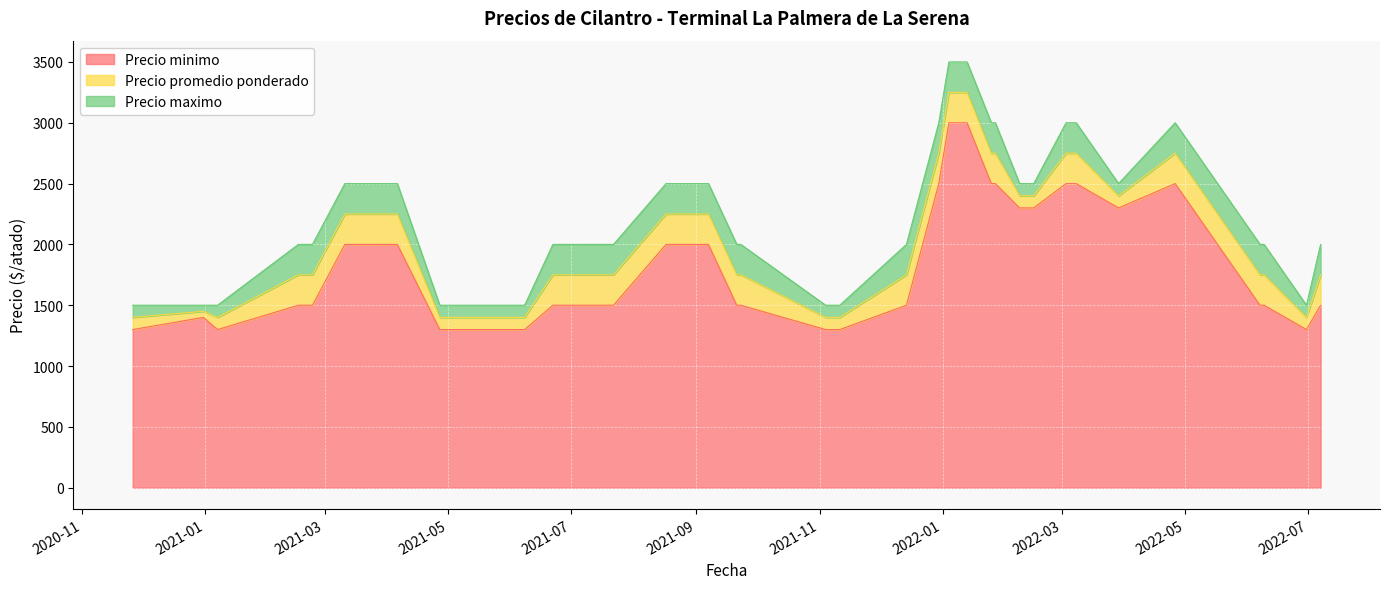

True or false: Precio minimo has a value of 1300 at 2021-04-29.

True